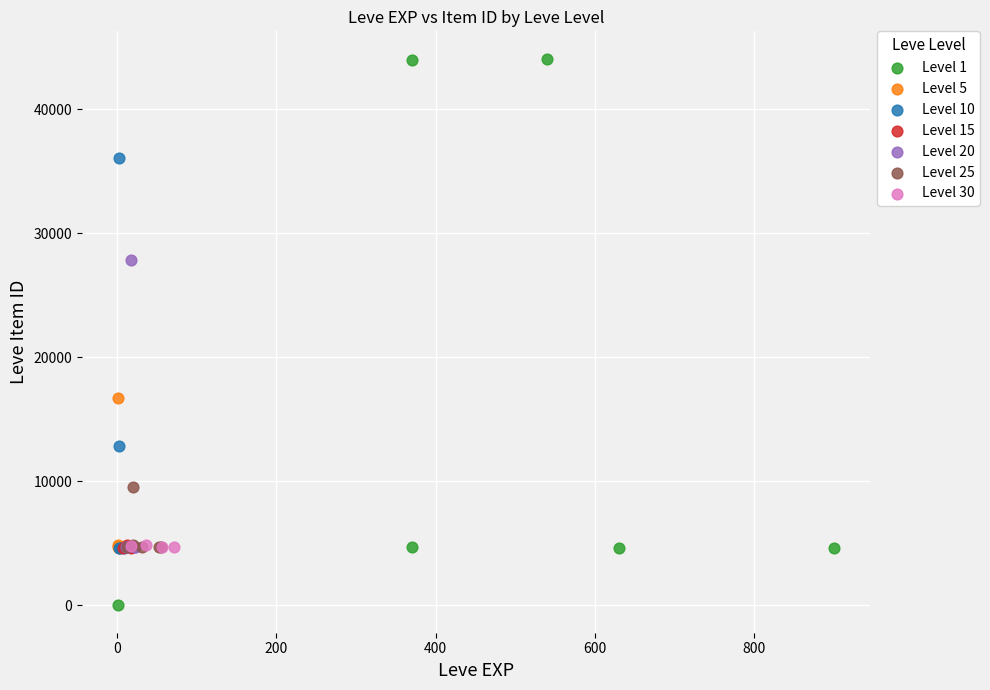

Which series reaches the maximum Y coordinate?

Level 1